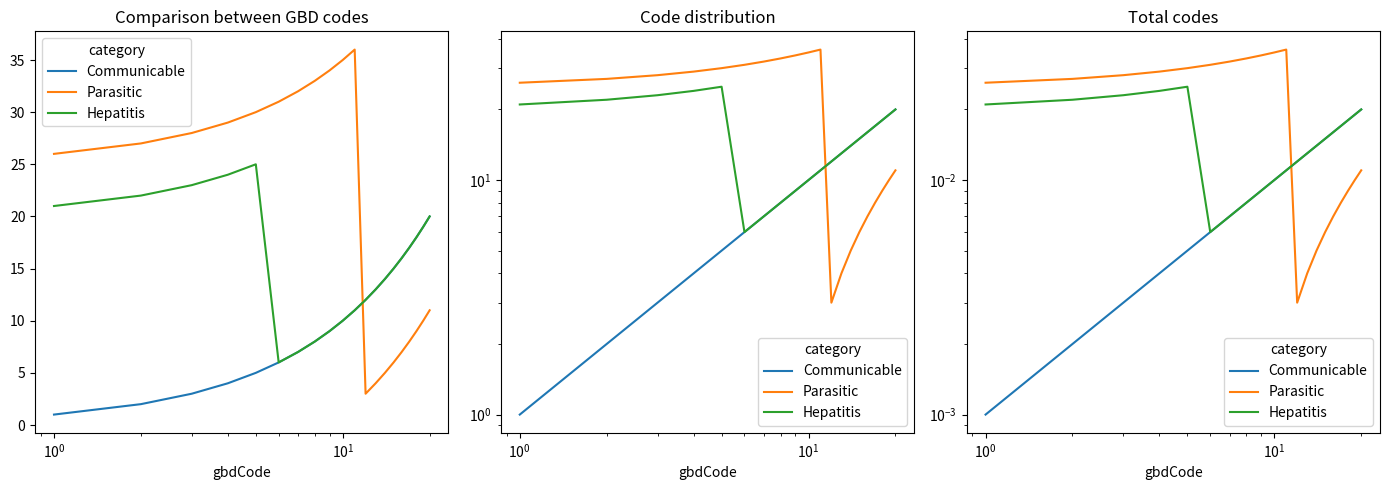

True or false: Hepatitis has more than 0 interior local peaks.

True